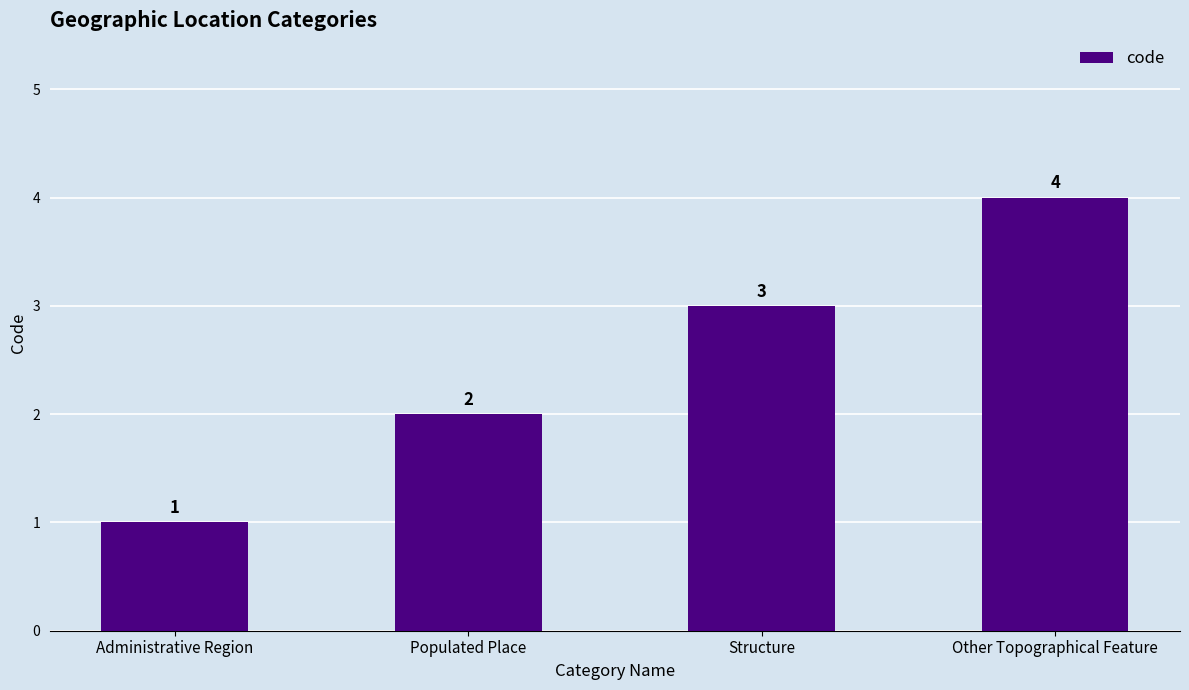

Is it true that the value at Other Topographical Feature is 4?

True